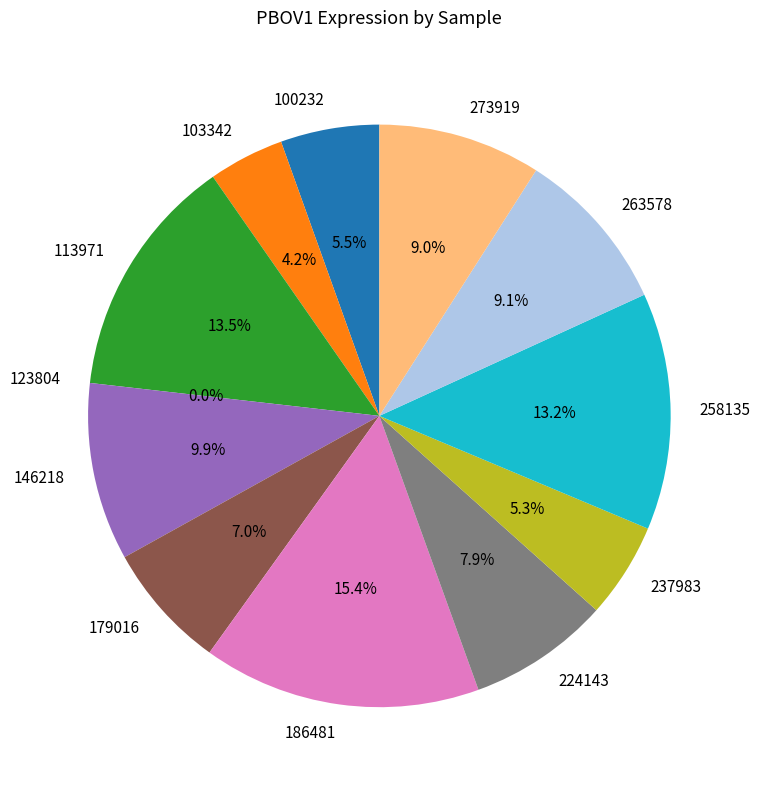

True or false: 113971 accounts for 22% of the total.

False